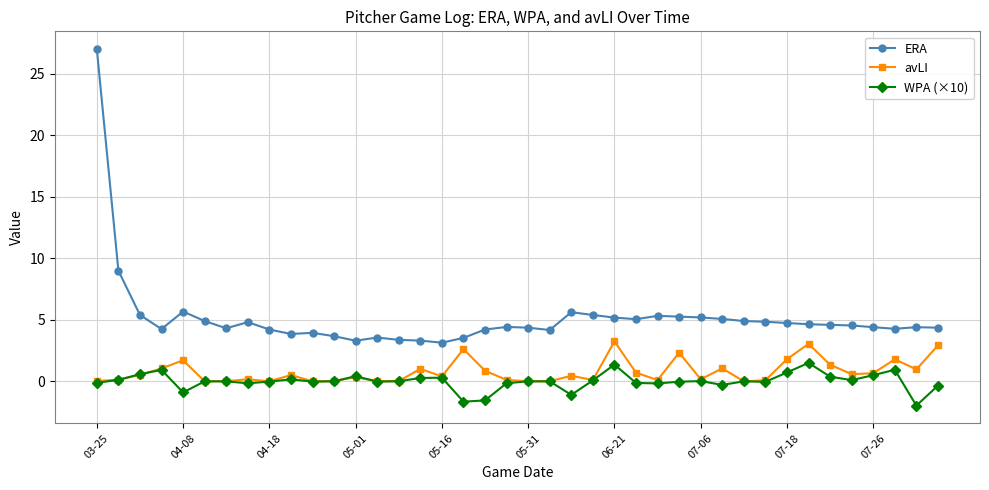

Which series has the largest total across all categories?

ERA